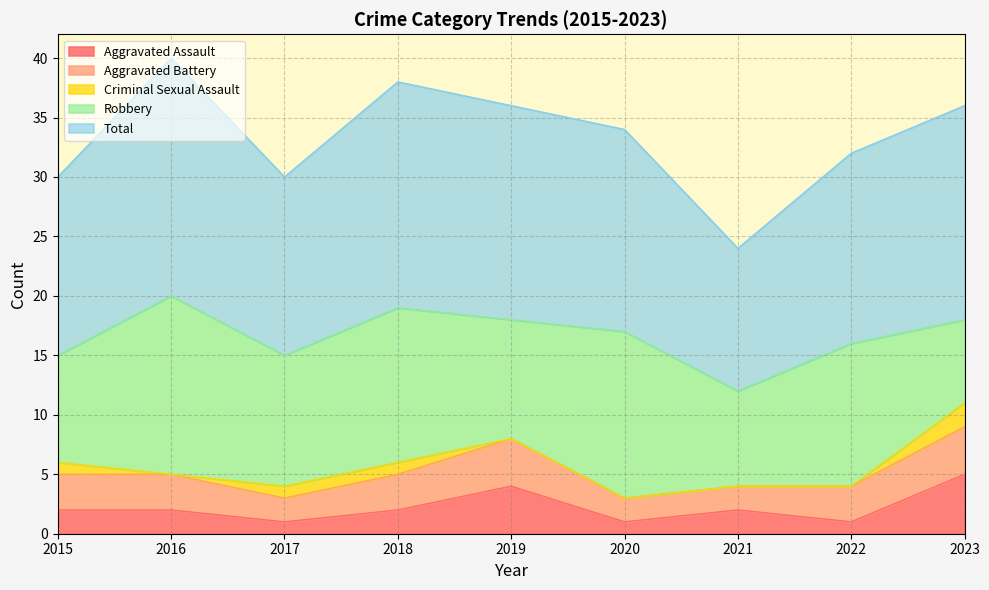

At which label does Aggravated Assault reach its peak?

2023